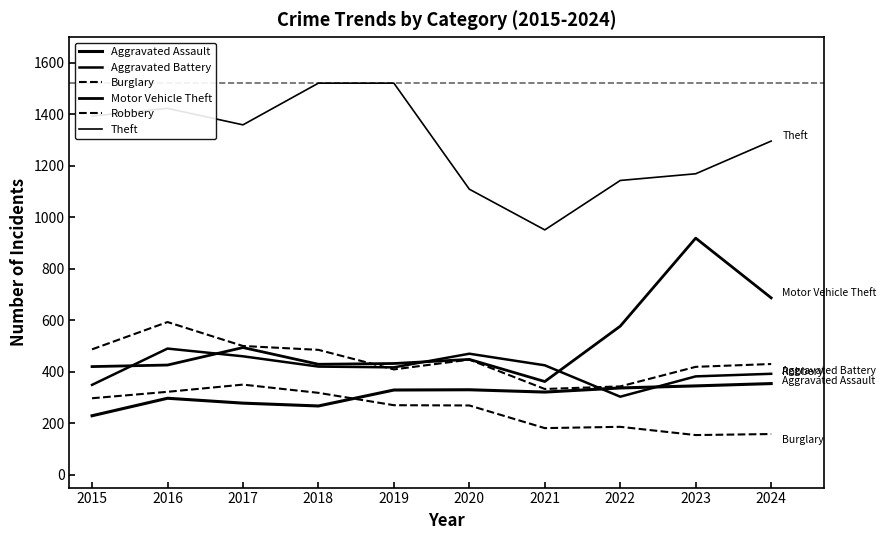

Is it true that Burglary equals 61 at 2020?

False